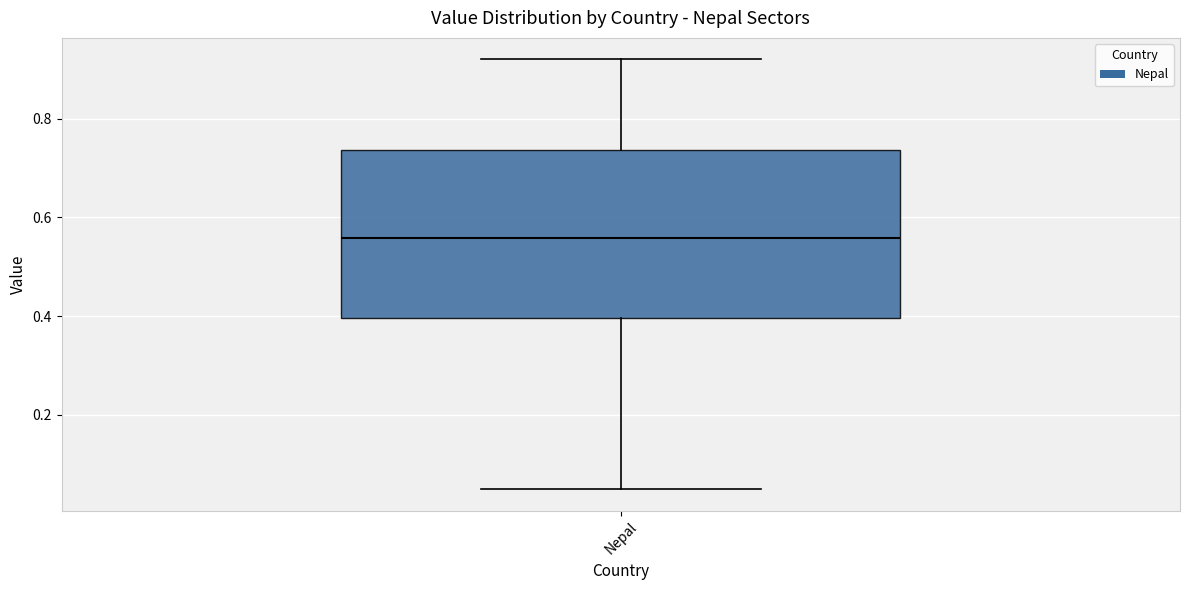

Transcribe this box plot: give where the median line is, the range the box spans, and where the two whiskers end, as read against the y-axis. The values are not printed on the chart, so give them approximately, as read against the axis.

median 0.56, box 0.40 to 0.74, whiskers 0.04 to 0.92